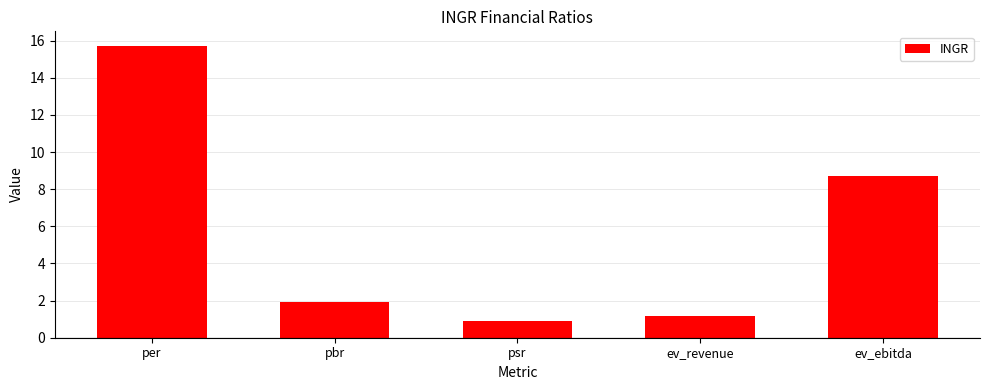

List the labels in order of value, largest first.

per, ev_ebitda, pbr, ev_revenue, psr